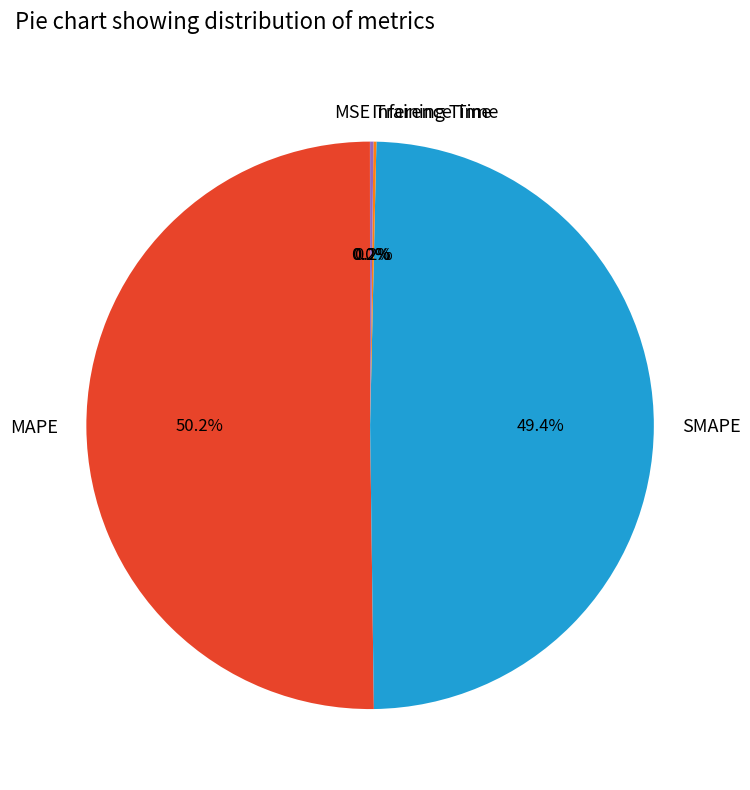

Which category has the biggest portion of the pie?

MAPE